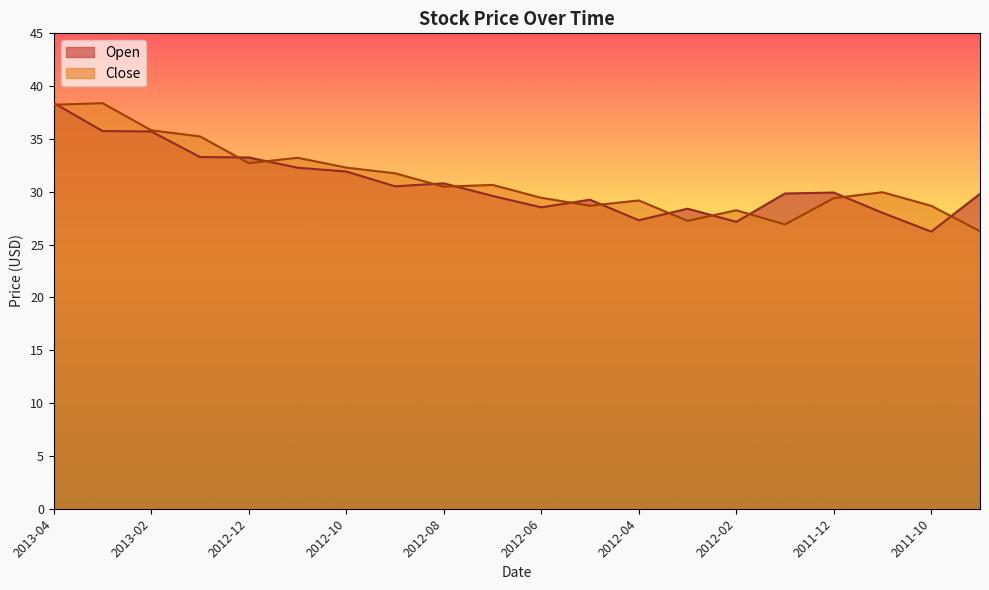

Which series has the widest spread of values?

Open